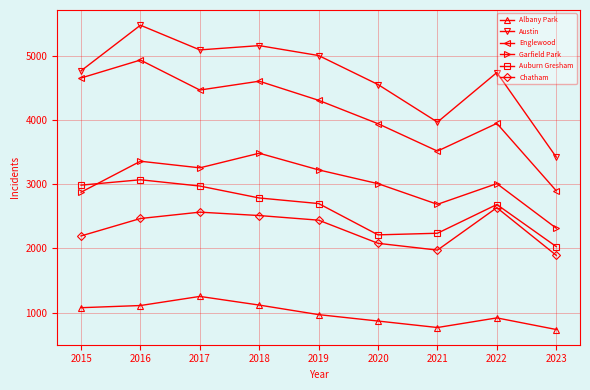

List the series in order of their peak value, highest first.

Austin, Englewood, Garfield Park, Auburn Gresham, Chatham, Albany Park